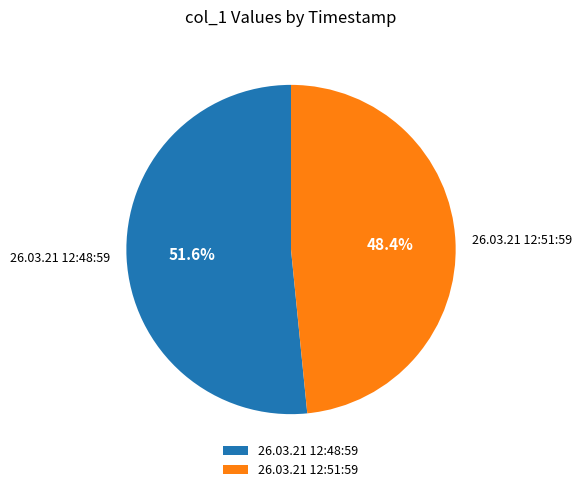

The 26.03.21 12:48:59 slice represents 52% of the pie. True or false?

True